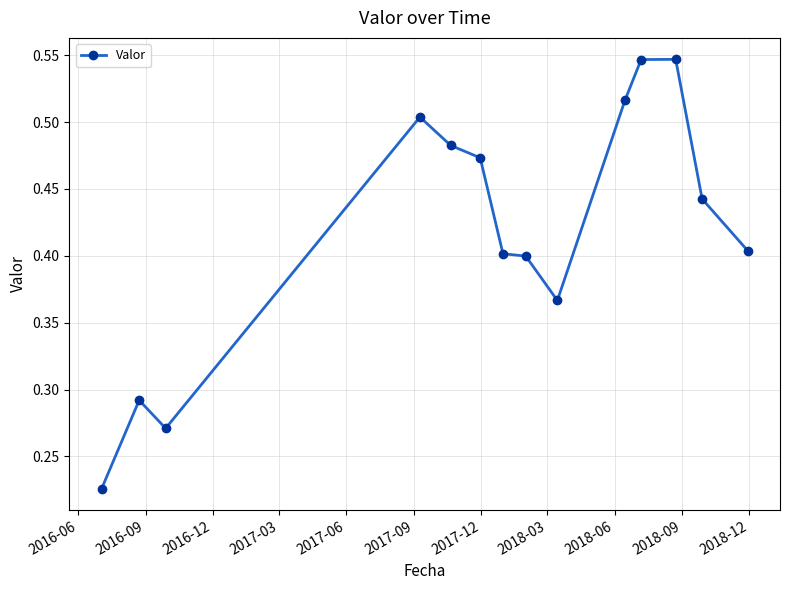

How many values are between 0 and 1?

14